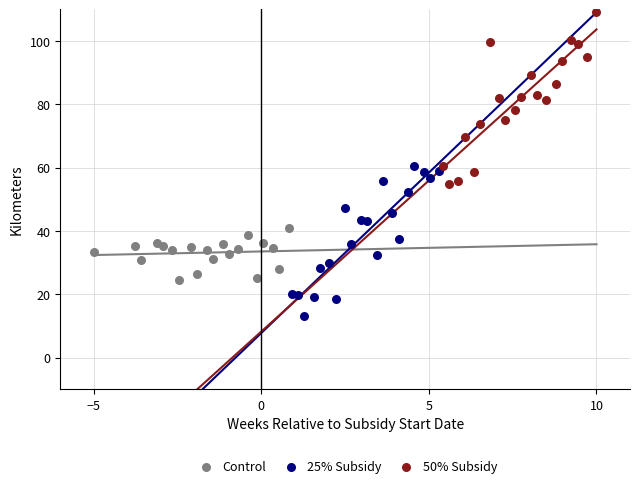

Which series reaches the minimum Y coordinate?

25% Subsidy